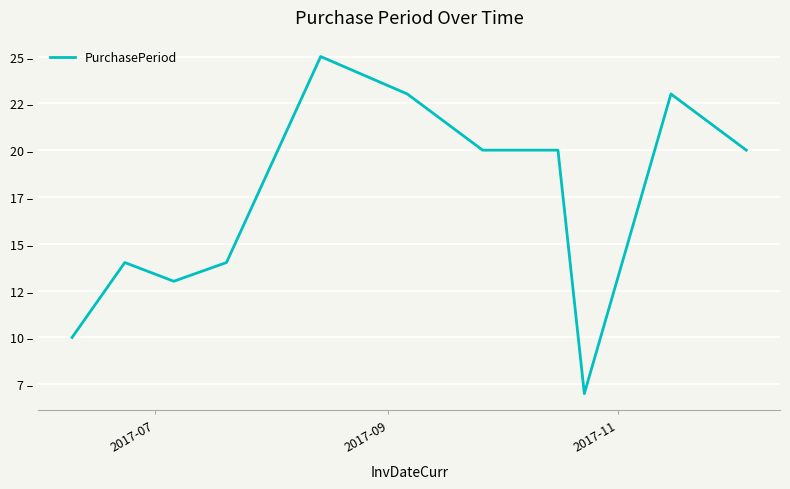

Does the chart display data point markers on the line(s)?

No